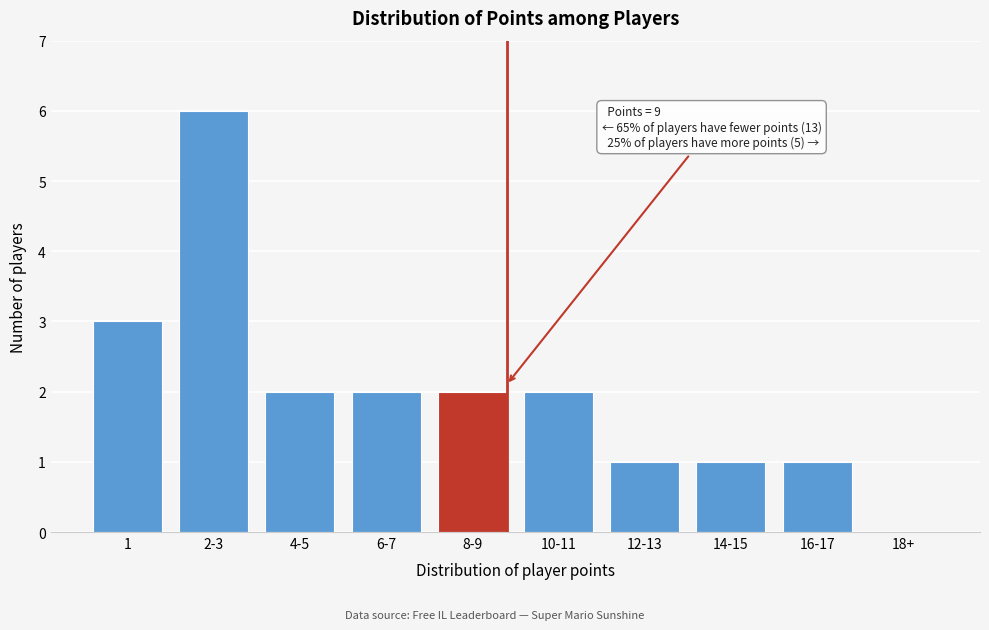

Reading left to right, transcribe all the data shown in this chart.

1=3	2-3=6	4-5=2	6-7=2	8-9=2	10-11=2	12-13=1	14-15=1	16-17=1	18+=0